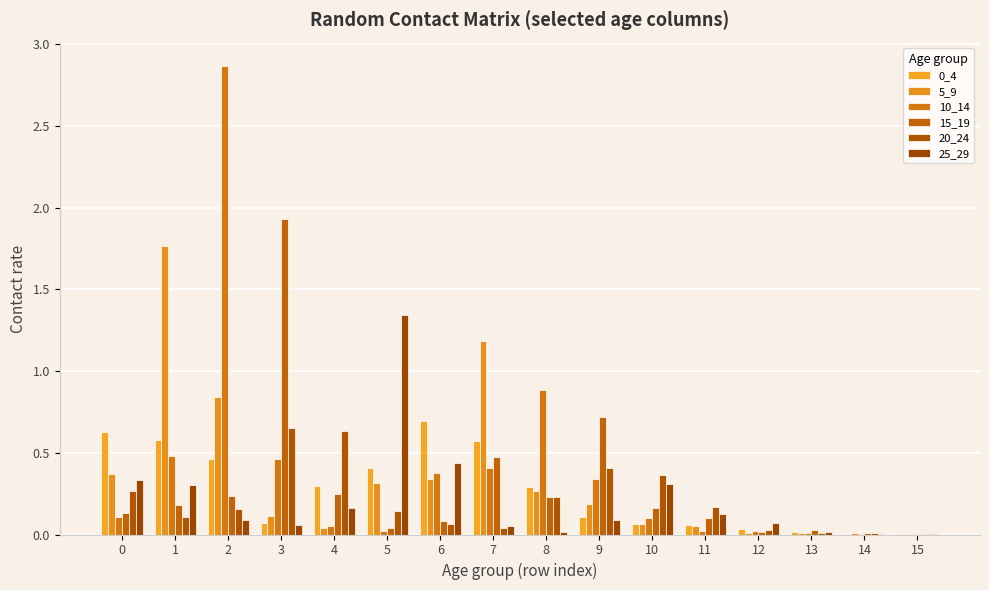

Which series changed the most between 2 and 10?

10_14